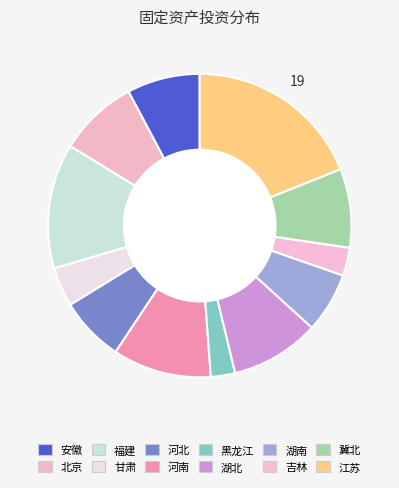

To the nearest percent, what is the combined percentage of 福建 and 冀北?

22%